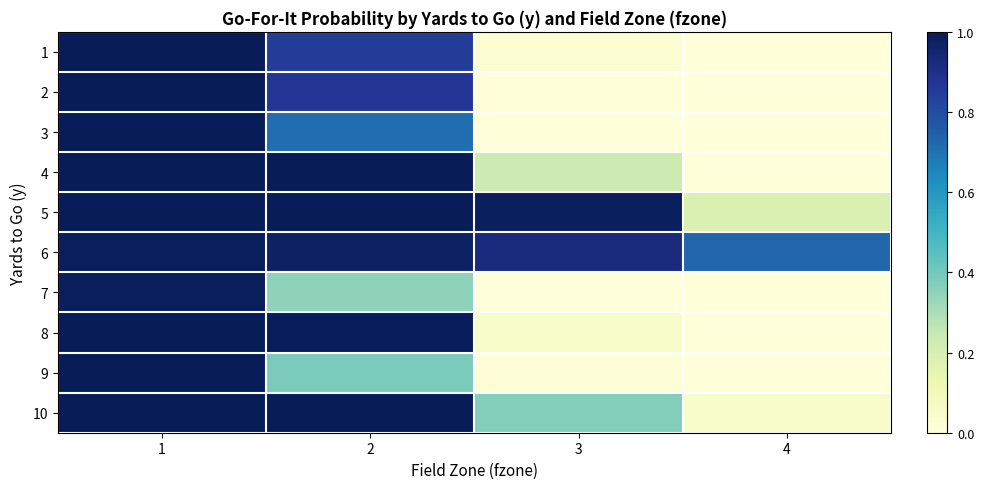

Reading left to right, list all the values displayed in this chart.

1: 1=1.0	2=0.8	3=0.0	4=0.0
2: 1=1.0	2=0.9	3=0.0	4=0.0
3: 1=1.0	2=0.7	3=0.0	4=0.0
4: 1=1.0	2=1.0	3=0.2	4=0.0
5: 1=1.0	2=1.0	3=1.0	4=0.2
6: 1=1.0	2=1.0	3=0.9	4=0.7
7: 1=1.0	2=0.3	3=0.0	4=0.0
8: 1=1.0	2=1.0	3=0.0	4=0.0
9: 1=1.0	2=0.4	3=0.0	4=0.0
10: 1=1.0	2=1.0	3=0.4	4=0.0